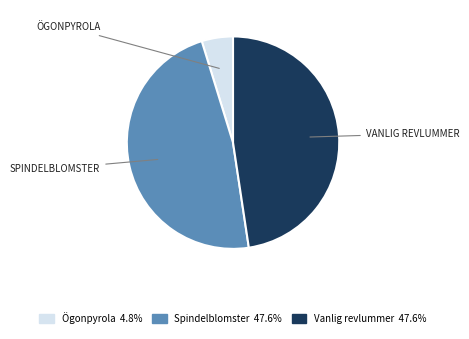

Which category has the smallest portion of the pie?

Ögonpyrola